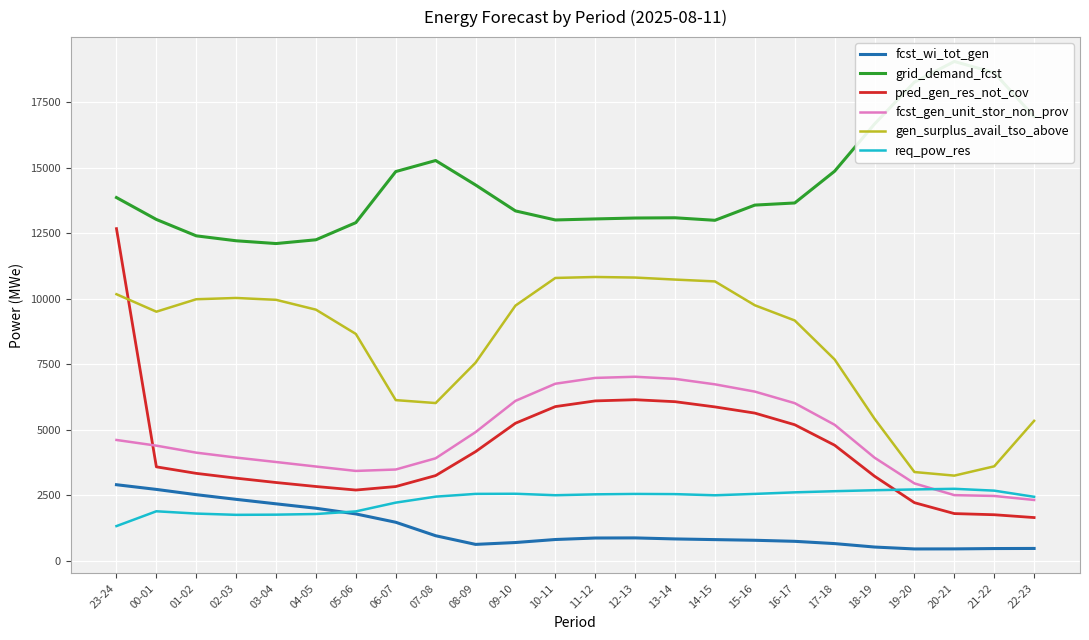

At which category is the sum across all series the highest?

23-24